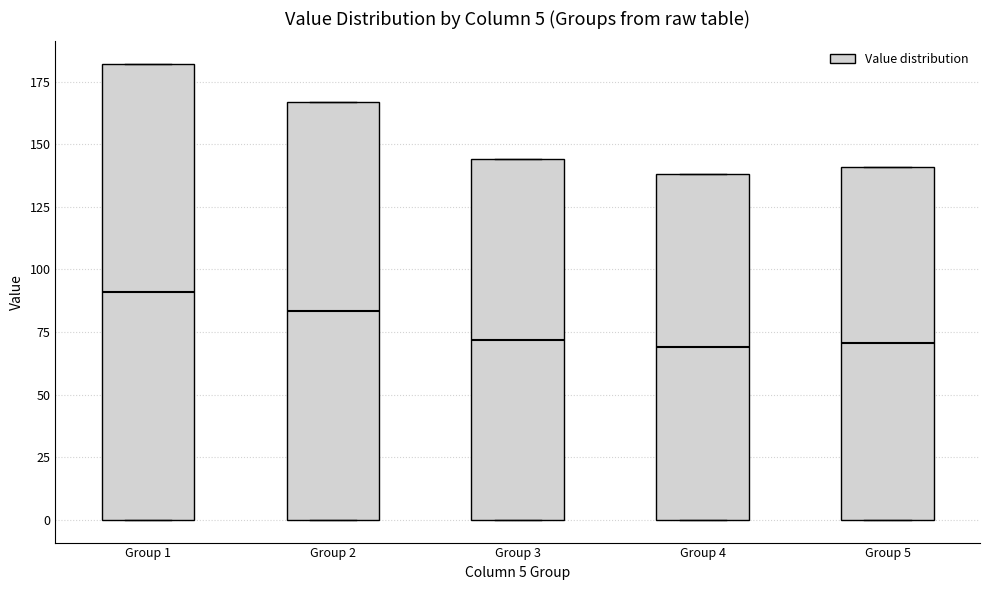

Comparing the boxes themselves (not the whiskers), which one is the tallest?

Group 1